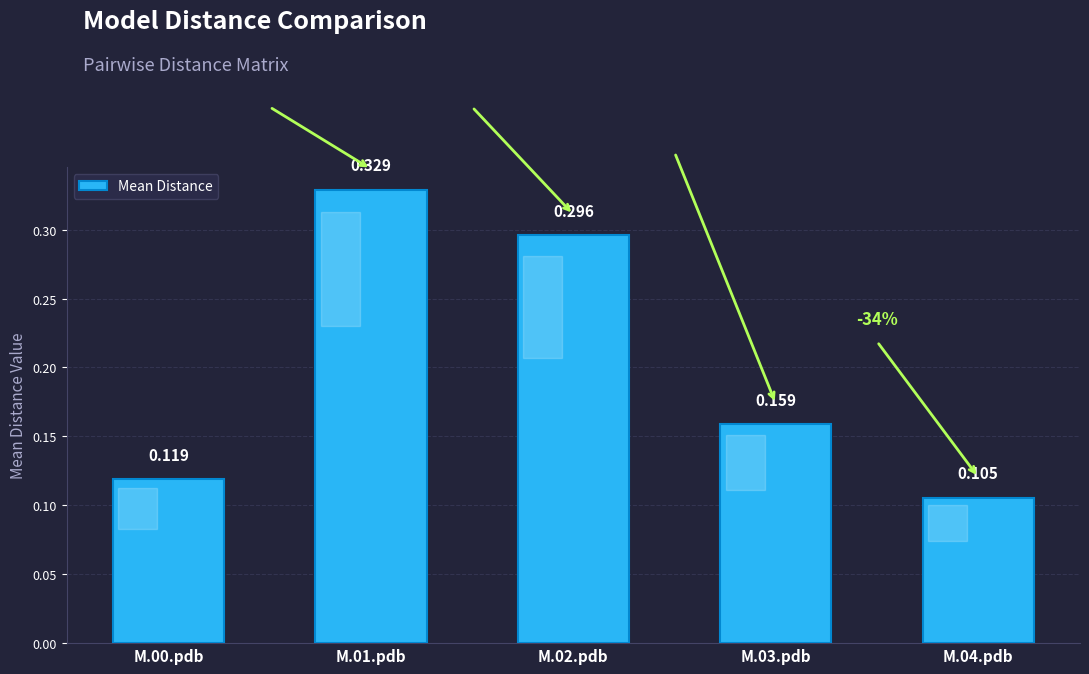

What is the label of the 5th bar from the right?

M.00.pdb